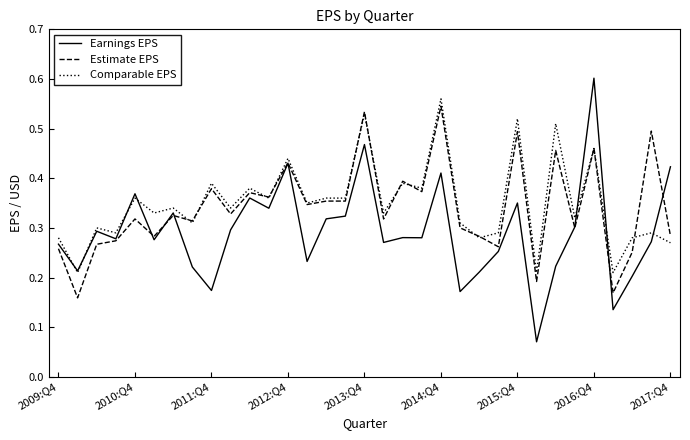

Which series has the widest spread of values?

Earnings EPS